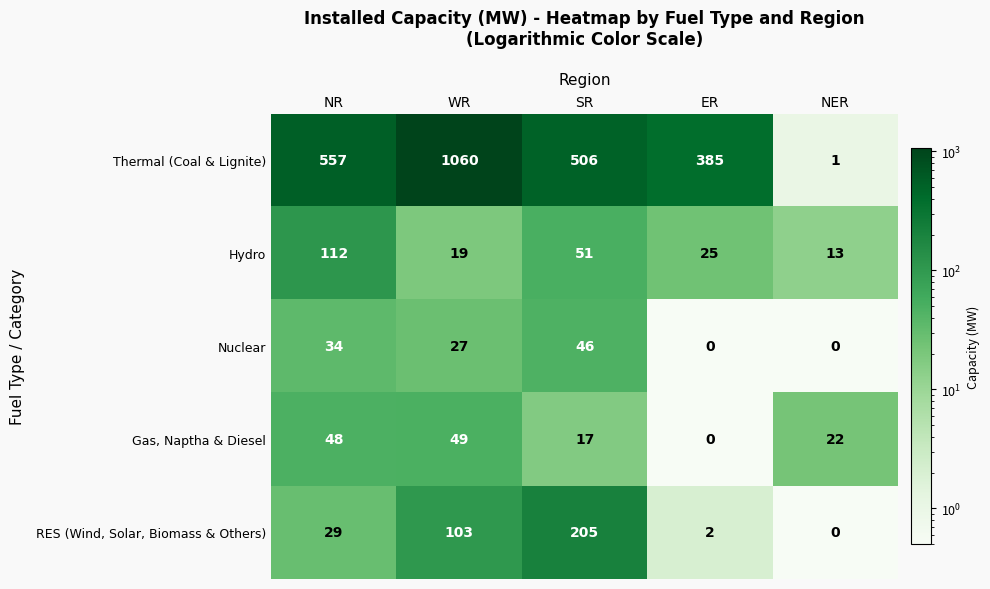

What is the total value across all series at WR?

1258